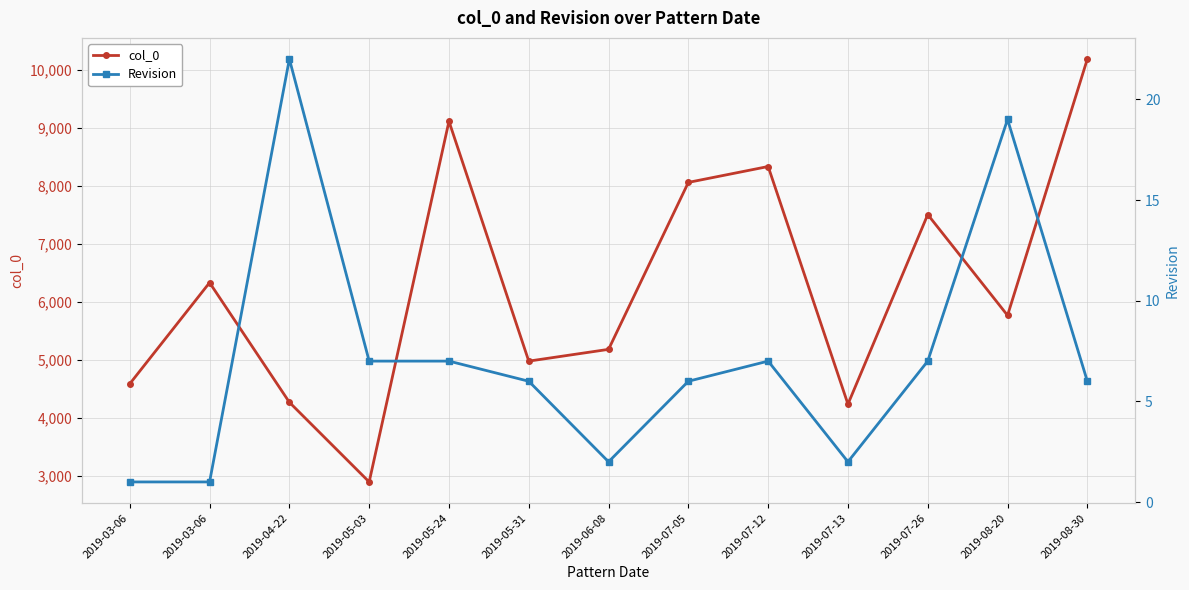

What is the total value across all series at 2019-08-30?

10200